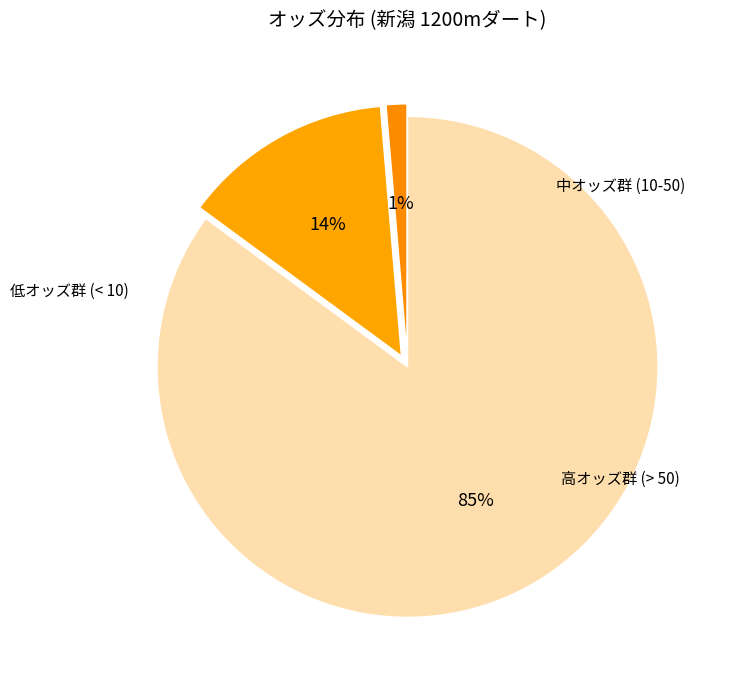

How many slices are in this pie chart?

3